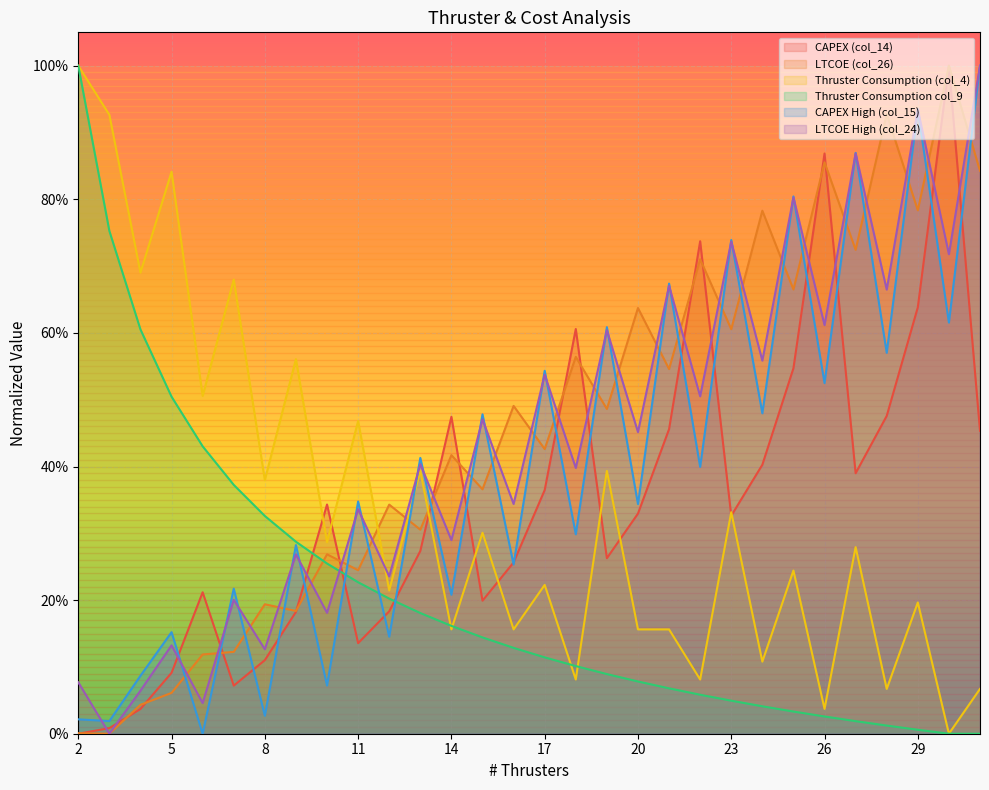

Between 6 and 20, which series saw the biggest shift?

LTCOE (col_26)